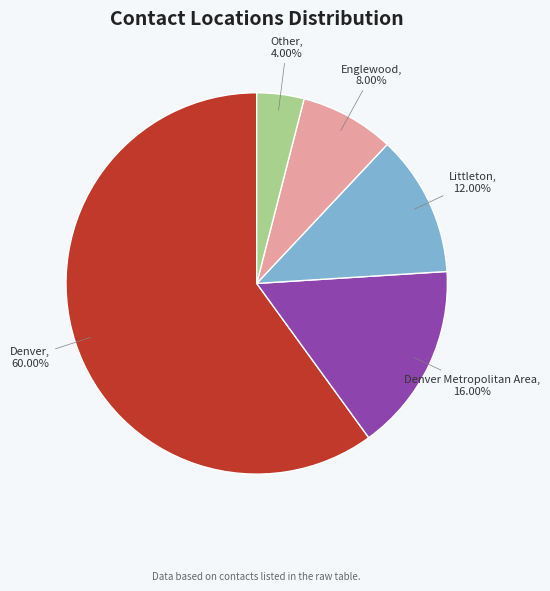

Count the number of slices in the pie.

5